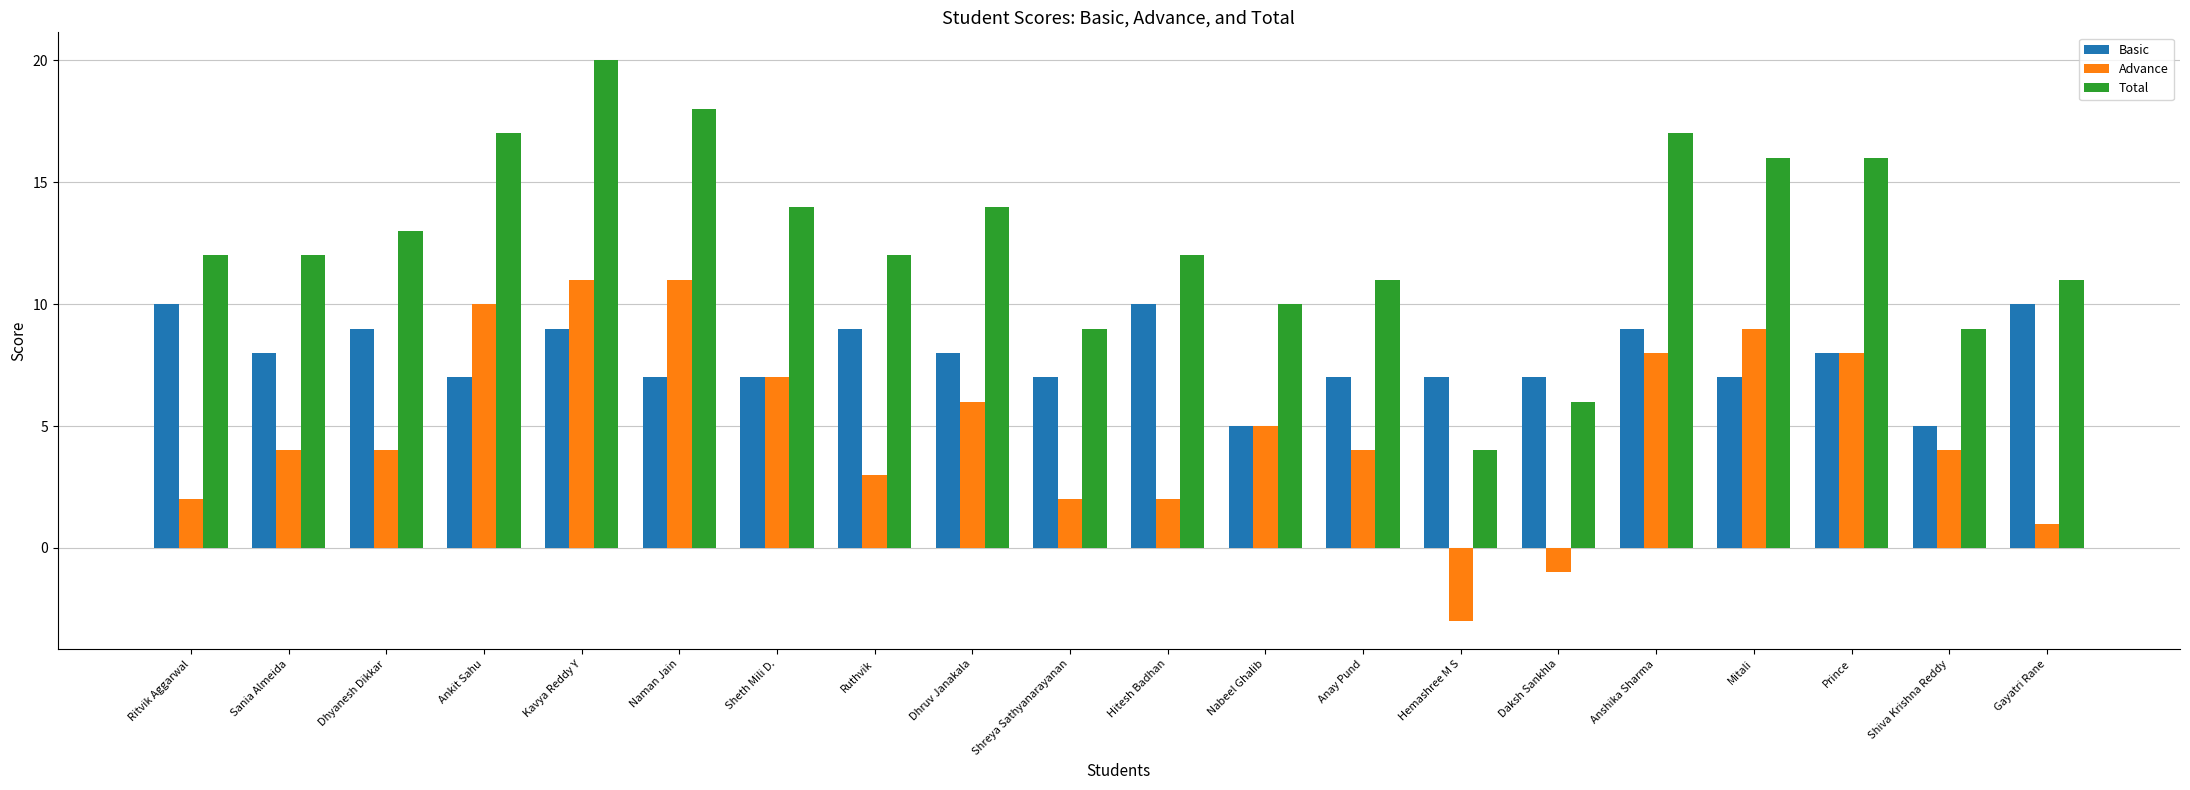

What position from the left is Hitesh Badhan?

11